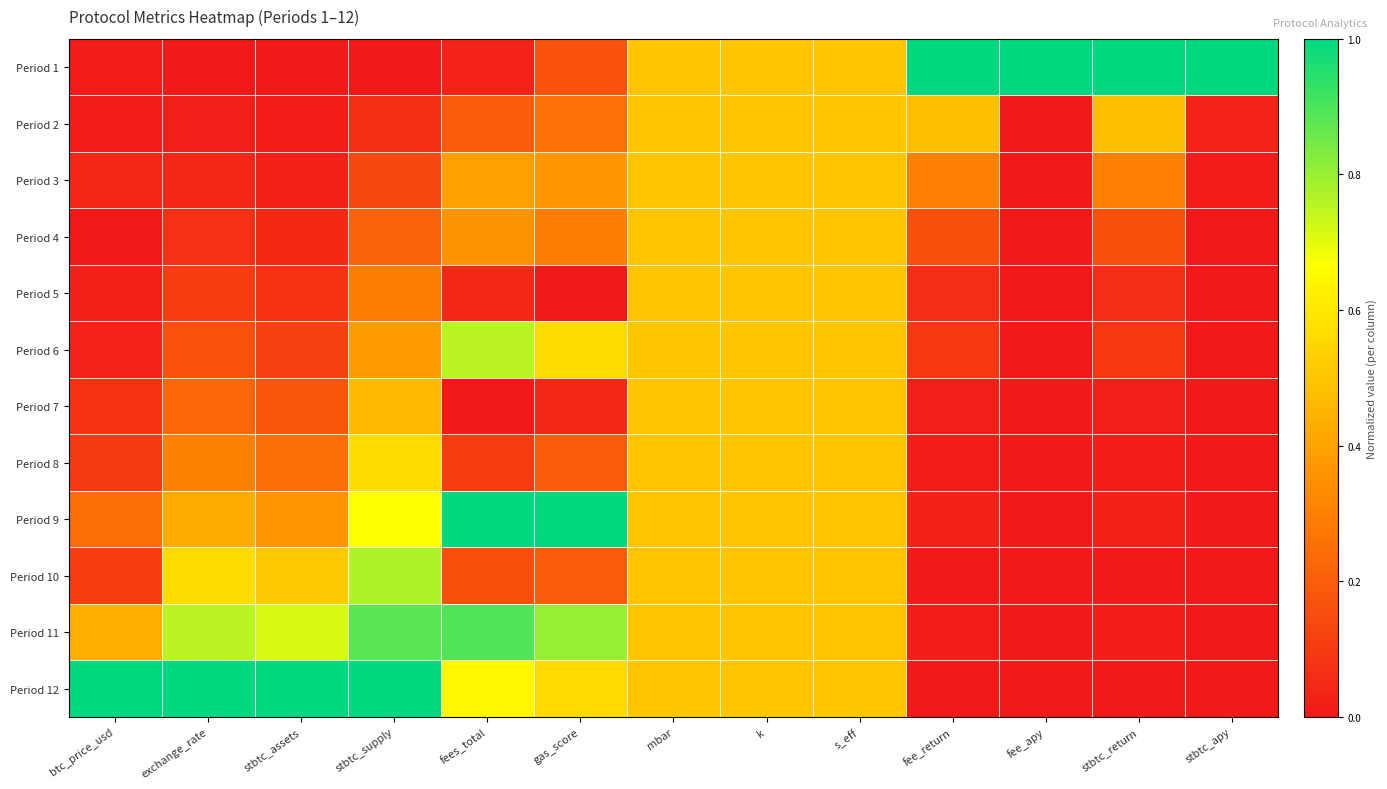

Reading right to left, what are all the values shown in this chart?

Period 1: stbtc_apy=1.0	stbtc_return=1.0	fee_apy=1.0	fee_return=1.0	s_eff=0.5	k=0.5	mbar=0.5	gas_score=0.2	fees_total=0.0	stbtc_supply=0.0	stbtc_assets=0.0	exchange_rate=0.0	btc_price_usd=0.0
Period 2: stbtc_apy=0.0	stbtc_return=0.5	fee_apy=0.0	fee_return=0.5	s_eff=0.5	k=0.5	mbar=0.5	gas_score=0.3	fees_total=0.2	stbtc_supply=0.1	stbtc_assets=0.0	exchange_rate=0.0	btc_price_usd=0.0
Period 3: stbtc_apy=0.0	stbtc_return=0.3	fee_apy=0.0	fee_return=0.3	s_eff=0.5	k=0.5	mbar=0.5	gas_score=0.4	fees_total=0.4	stbtc_supply=0.1	stbtc_assets=0.0	exchange_rate=0.0	btc_price_usd=0.0
Period 4: stbtc_apy=0.0	stbtc_return=0.2	fee_apy=0.0	fee_return=0.2	s_eff=0.5	k=0.5	mbar=0.5	gas_score=0.3	fees_total=0.4	stbtc_supply=0.2	stbtc_assets=0.0	exchange_rate=0.1	btc_price_usd=0.0
Period 5: stbtc_apy=0.0	stbtc_return=0.1	fee_apy=0.0	fee_return=0.1	s_eff=0.5	k=0.5	mbar=0.5	gas_score=0.0	fees_total=0.0	stbtc_supply=0.3	stbtc_assets=0.1	exchange_rate=0.1	btc_price_usd=0.0
Period 6: stbtc_apy=0.0	stbtc_return=0.1	fee_apy=0.0	fee_return=0.1	s_eff=0.5	k=0.5	mbar=0.5	gas_score=0.6	fees_total=0.8	stbtc_supply=0.4	stbtc_assets=0.1	exchange_rate=0.2	btc_price_usd=0.0
Period 7: stbtc_apy=0.0	stbtc_return=0.0	fee_apy=0.0	fee_return=0.0	s_eff=0.5	k=0.5	mbar=0.5	gas_score=0.0	fees_total=0.0	stbtc_supply=0.5	stbtc_assets=0.2	exchange_rate=0.2	btc_price_usd=0.1
Period 8: stbtc_apy=0.0	stbtc_return=0.0	fee_apy=0.0	fee_return=0.0	s_eff=0.5	k=0.5	mbar=0.5	gas_score=0.2	fees_total=0.1	stbtc_supply=0.6	stbtc_assets=0.3	exchange_rate=0.3	btc_price_usd=0.1
Period 9: stbtc_apy=0.0	stbtc_return=0.0	fee_apy=0.0	fee_return=0.0	s_eff=0.5	k=0.5	mbar=0.5	gas_score=1.0	fees_total=1.0	stbtc_supply=0.7	stbtc_assets=0.4	exchange_rate=0.4	btc_price_usd=0.2
Period 10: stbtc_apy=0.0	stbtc_return=0.0	fee_apy=0.0	fee_return=0.0	s_eff=0.5	k=0.5	mbar=0.5	gas_score=0.2	fees_total=0.2	stbtc_supply=0.8	stbtc_assets=0.5	exchange_rate=0.6	btc_price_usd=0.1
Period 11: stbtc_apy=0.0	stbtc_return=0.0	fee_apy=0.0	fee_return=0.0	s_eff=0.5	k=0.5	mbar=0.5	gas_score=0.8	fees_total=0.9	stbtc_supply=0.9	stbtc_assets=0.7	exchange_rate=0.8	btc_price_usd=0.4
Period 12: stbtc_apy=0.0	stbtc_return=0.0	fee_apy=0.0	fee_return=0.0	s_eff=0.5	k=0.5	mbar=0.5	gas_score=0.6	fees_total=0.6	stbtc_supply=1.0	stbtc_assets=1.0	exchange_rate=1.0	btc_price_usd=1.0